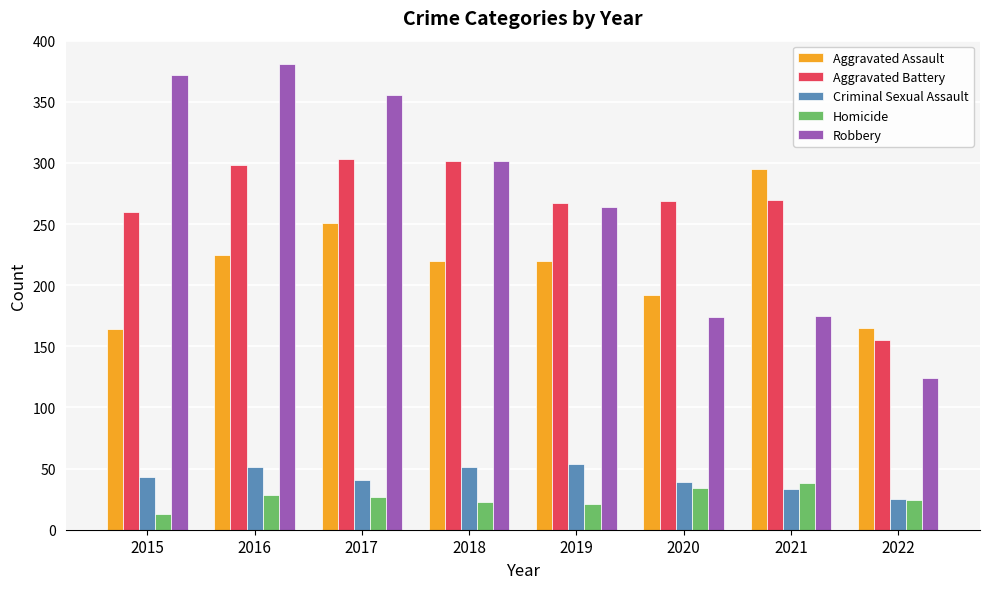

True or false: Robbery has a value of 107 at 2019.

False